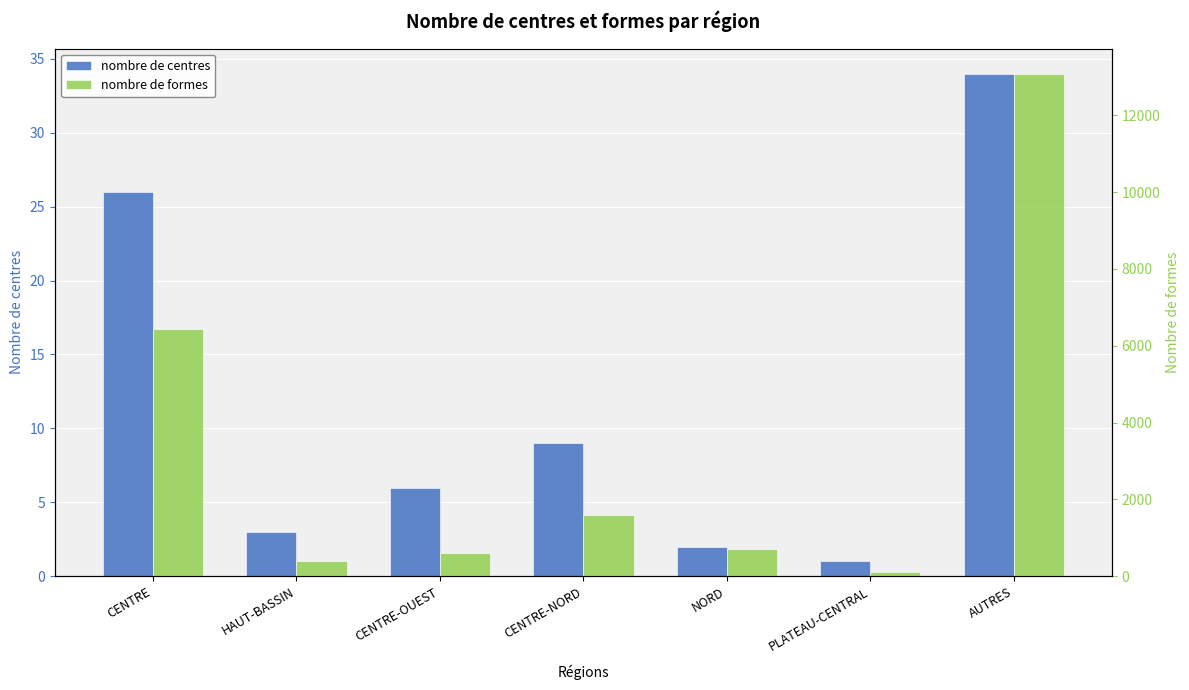

How many bars are there in each group?

2